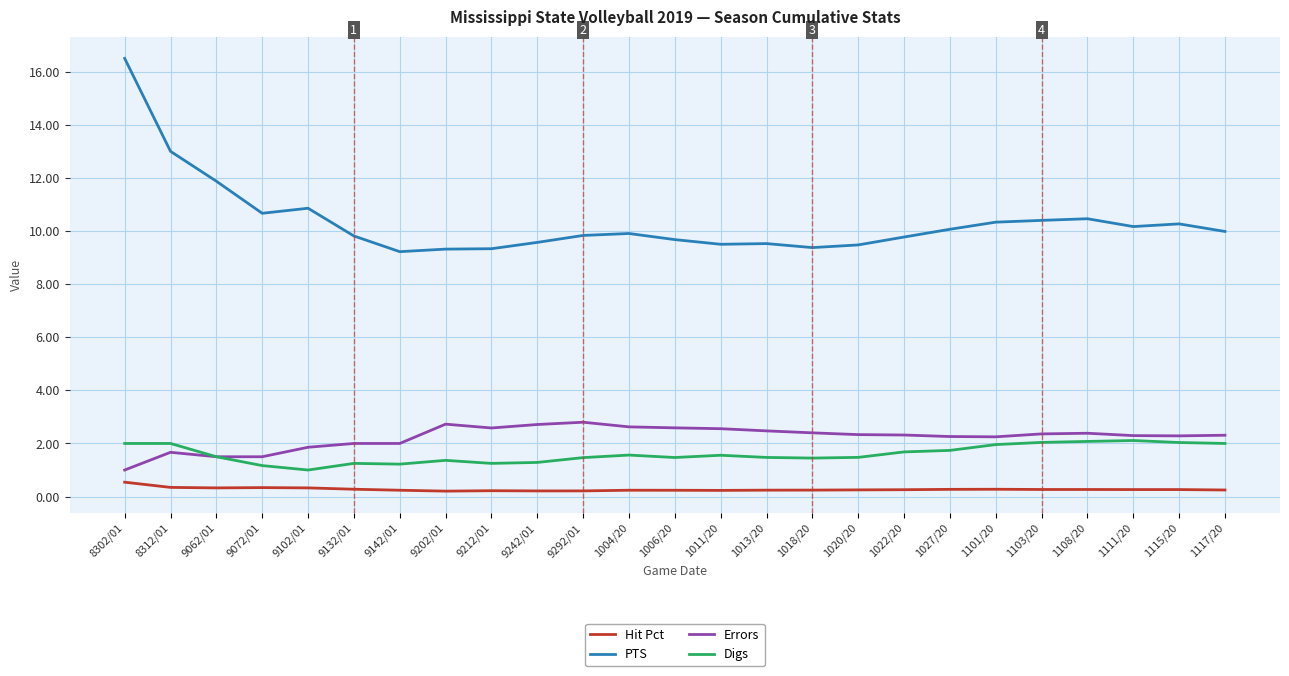

At which category does Digs reach its first local valley?

9102/01